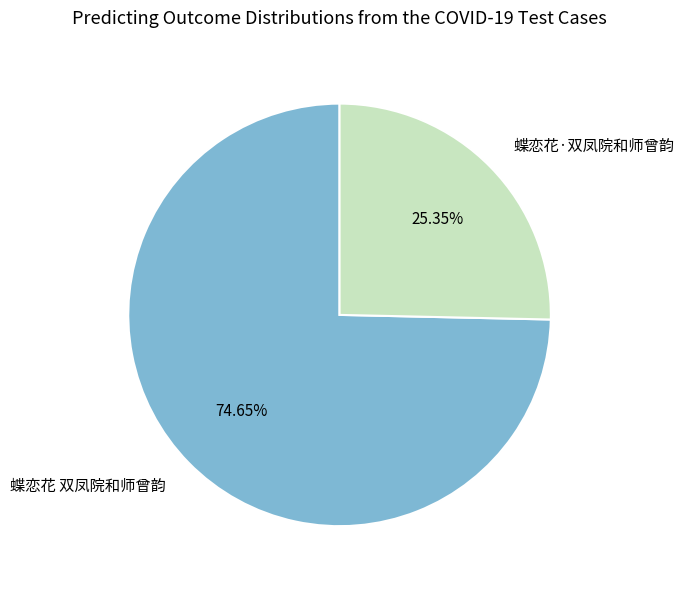

What is the largest slice in the pie chart?

蝶恋花 双凤院和师曾韵